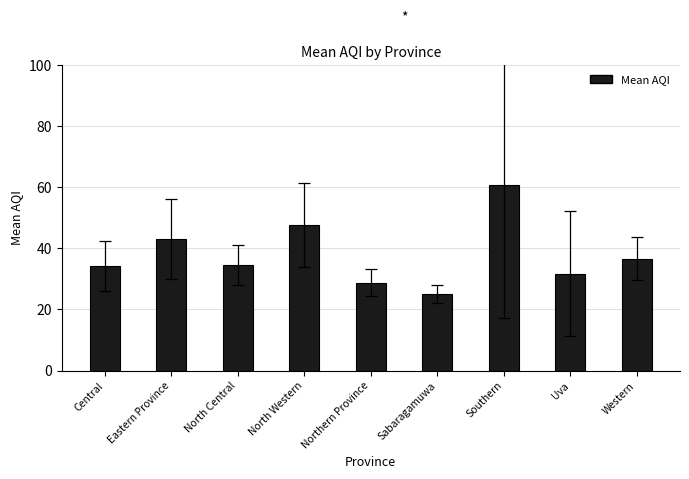

Which label corresponds to the largest value in the chart?

Southern